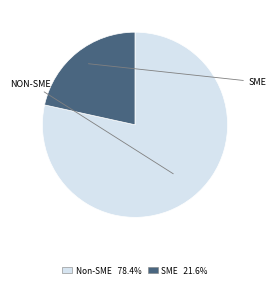

Is there any slice that represents more than half of the pie?

Yes